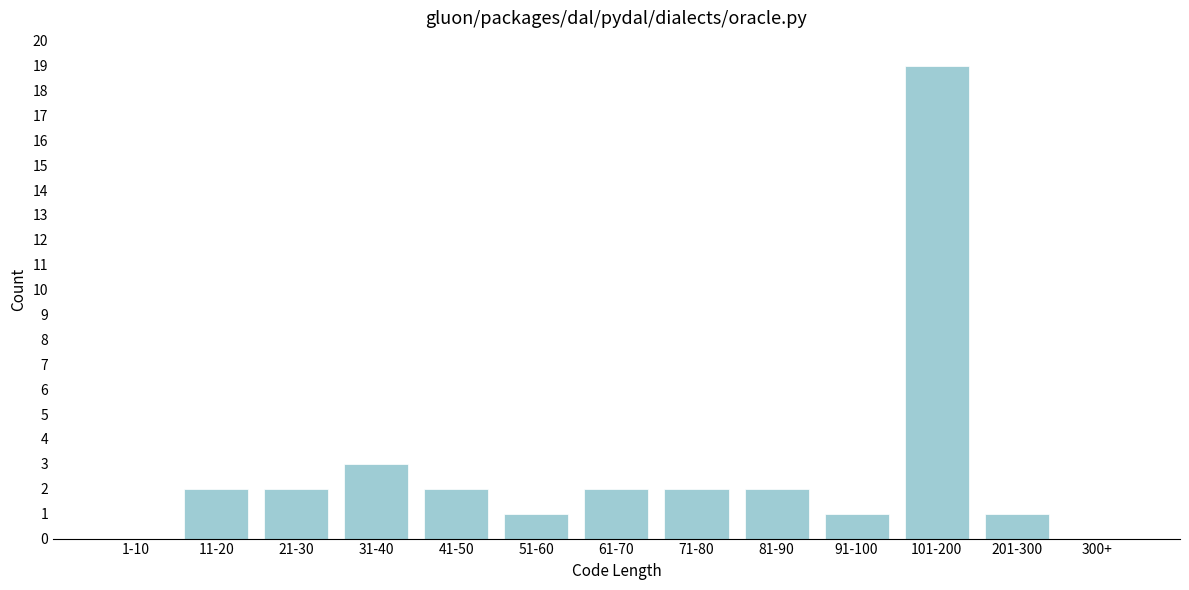

Reading left to right, extract all data points from this chart.

1-10=0	11-20=2	21-30=2	31-40=3	41-50=2	51-60=1	61-70=2	71-80=2	81-90=2	91-100=1	101-200=19	201-300=1	300+=0